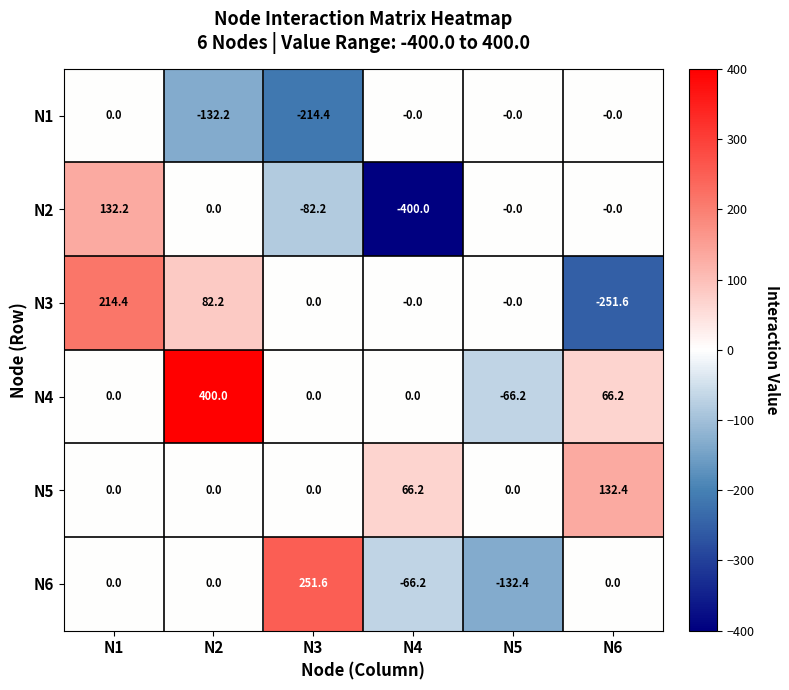

How many data points does each series have?

6